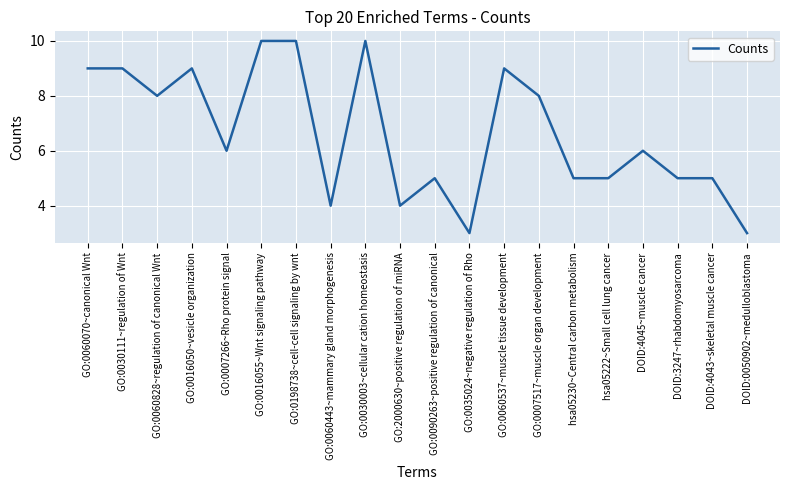

What is the difference between the maximum and minimum values?

7